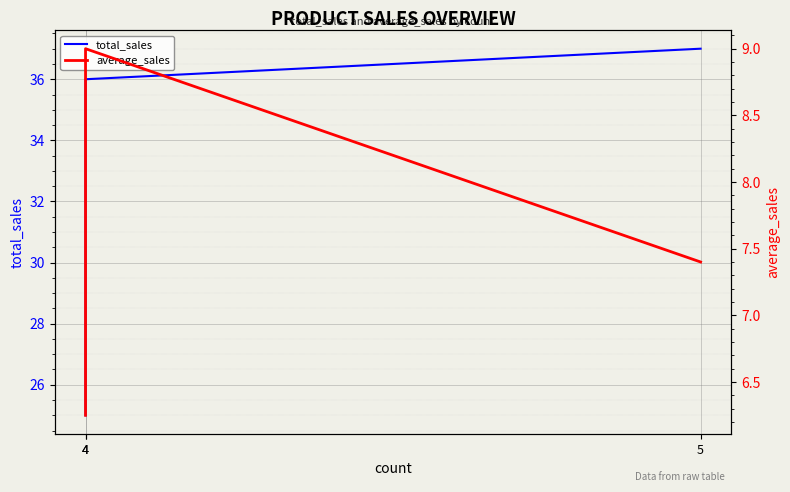

Reading right to left, what are all the values shown in this chart?

total_sales: 5=37.0	4=36.0	4=25.0
average_sales: 5=7.4	4=9.0	4=6.2